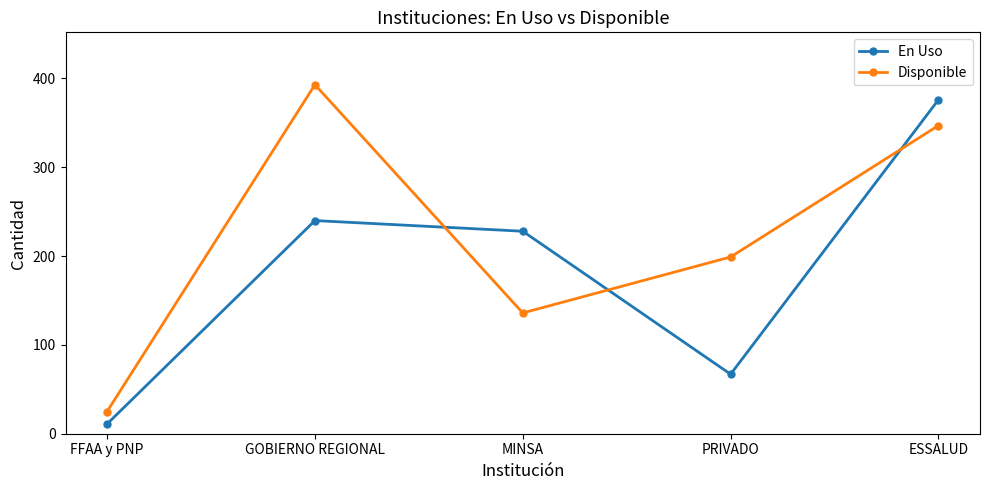

What are all the series names shown in the legend?

En Uso, Disponible